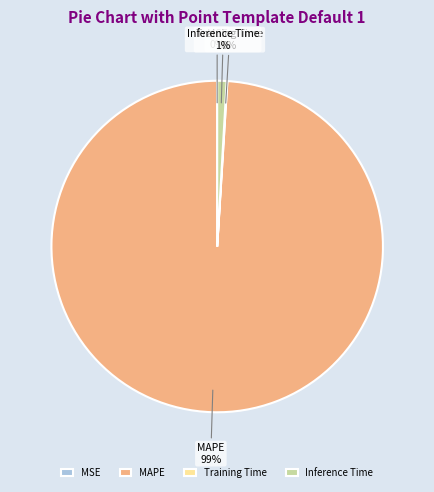

Between Inference Time and MAPE, which is larger?

MAPE